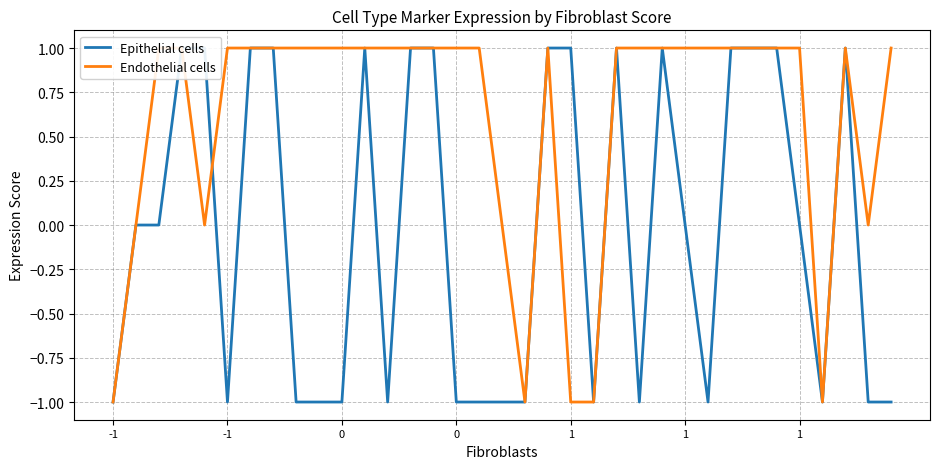

How many interior local peaks does the Epithelial cells series have?

4